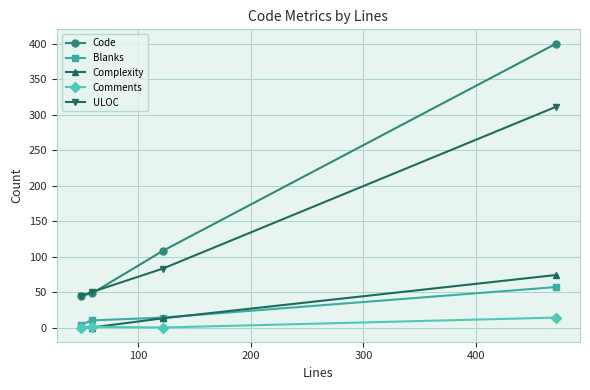

Which series has the largest range (max minus min)?

Code